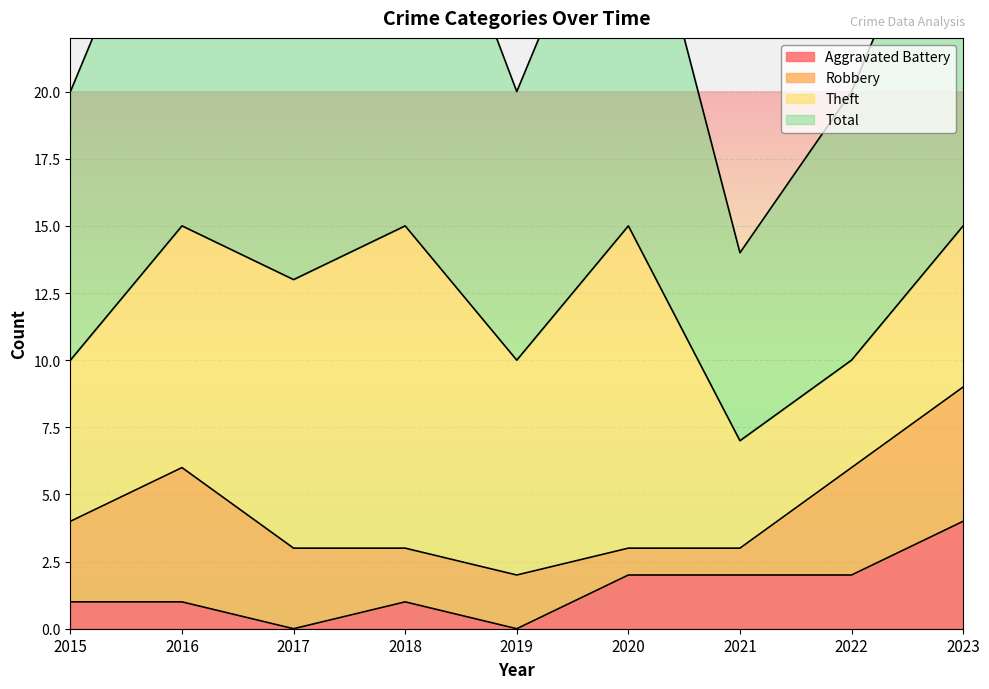

Between 2019 and 2016, which is larger?

2016